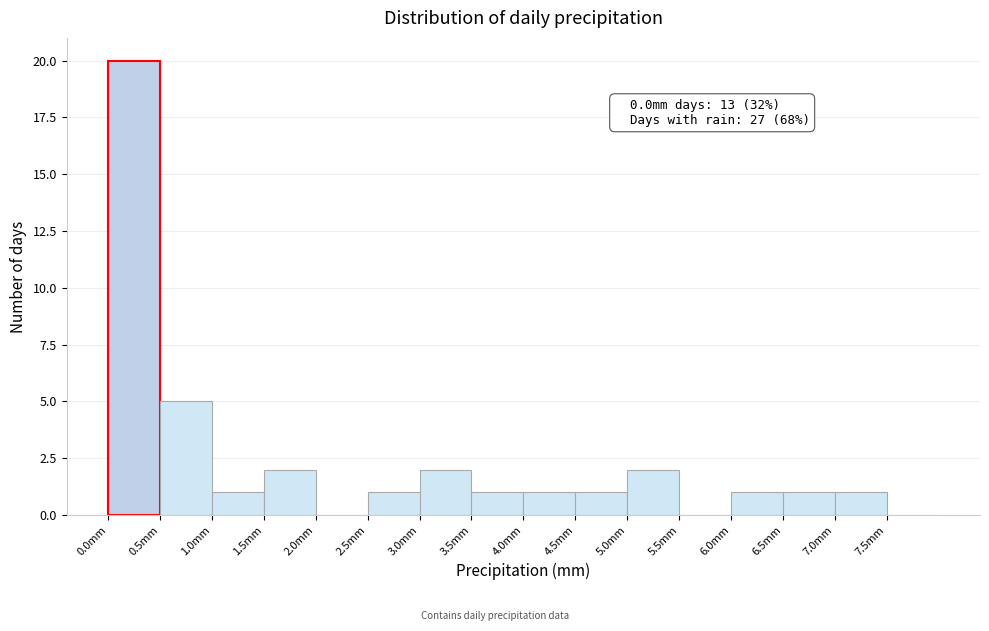

Over which range of the x-axis is the bar tallest?

0.0 to 0.5